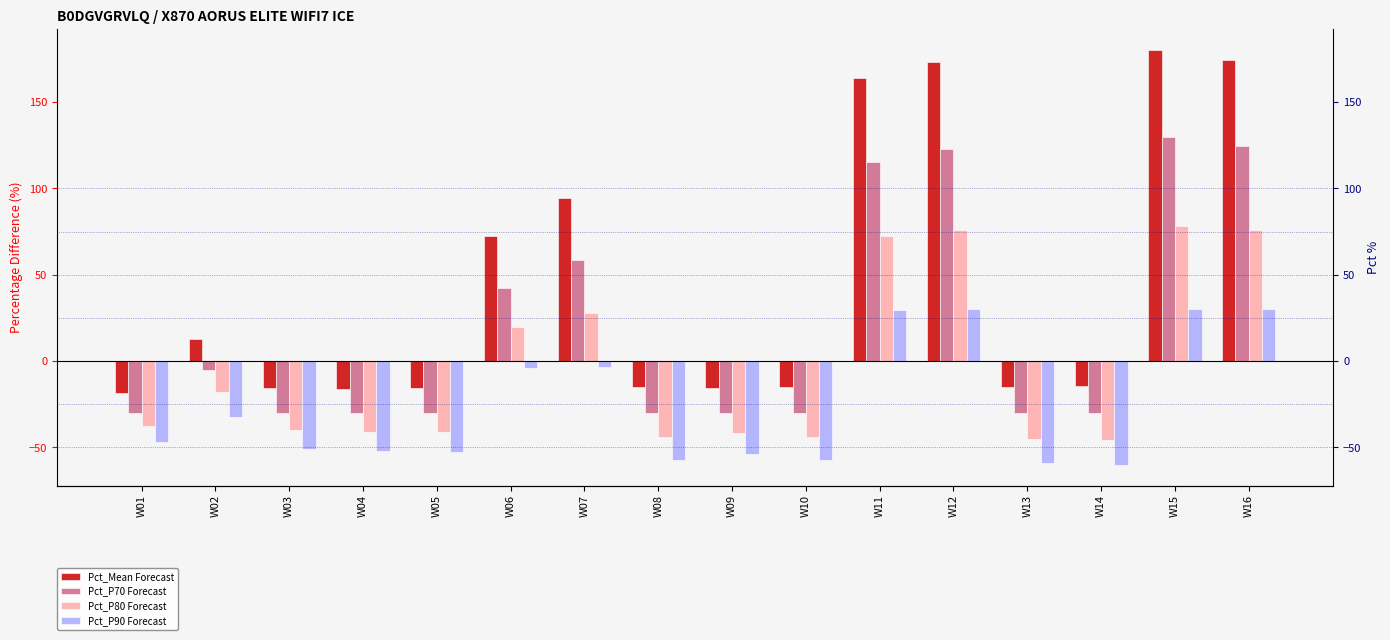

Which series changed the most between W07 and W14?

Pct_Mean Forecast